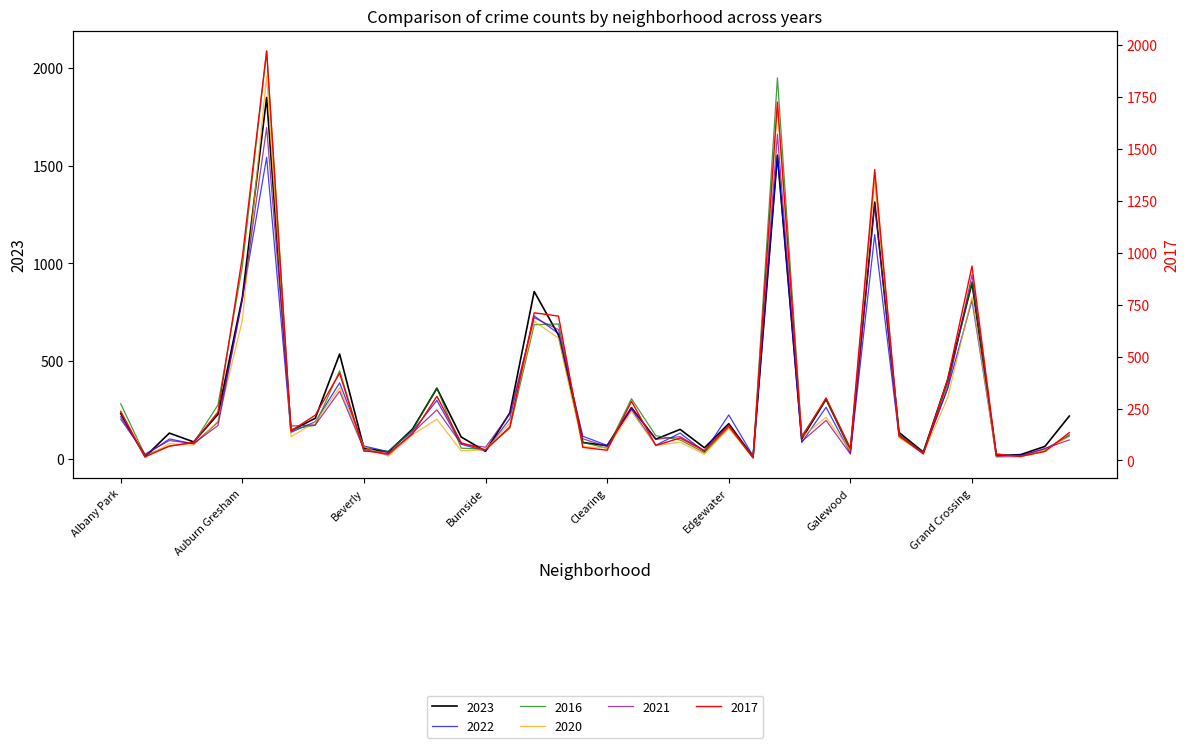

What is the difference between the second highest and second lowest values in the 2016 series?

1936